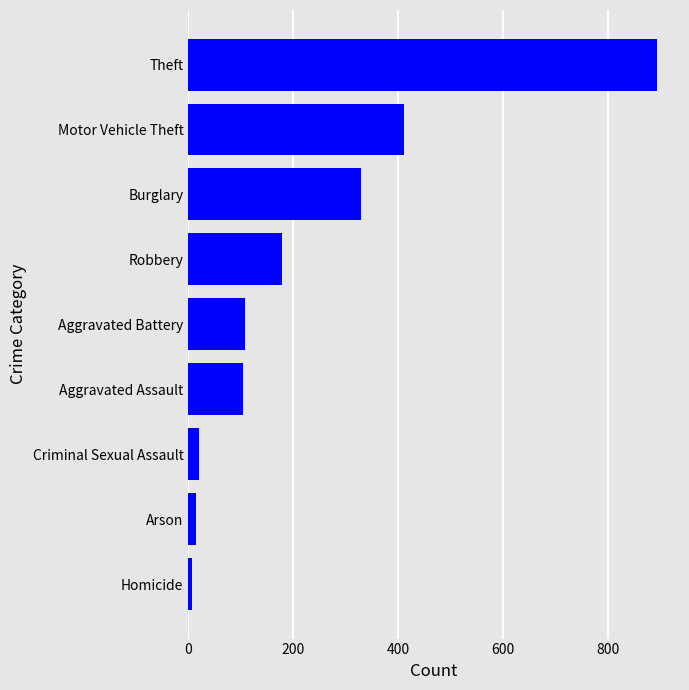

What is the difference between the maximum and minimum values?

884